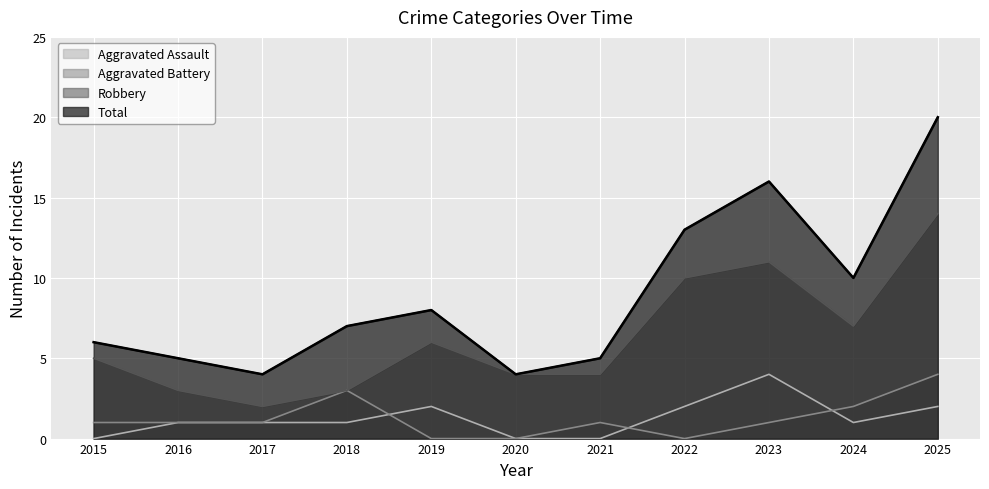

Reading left to right, list all the values displayed in this chart.

Aggravated Assault: 0	1	1	1	2	0	0	2	4	1	2
Aggravated Battery: 1	1	1	3	0	0	1	0	1	2	4
Robbery: 5	3	2	3	6	4	4	10	11	7	14
Total: 6	5	4	7	8	4	5	13	16	10	20